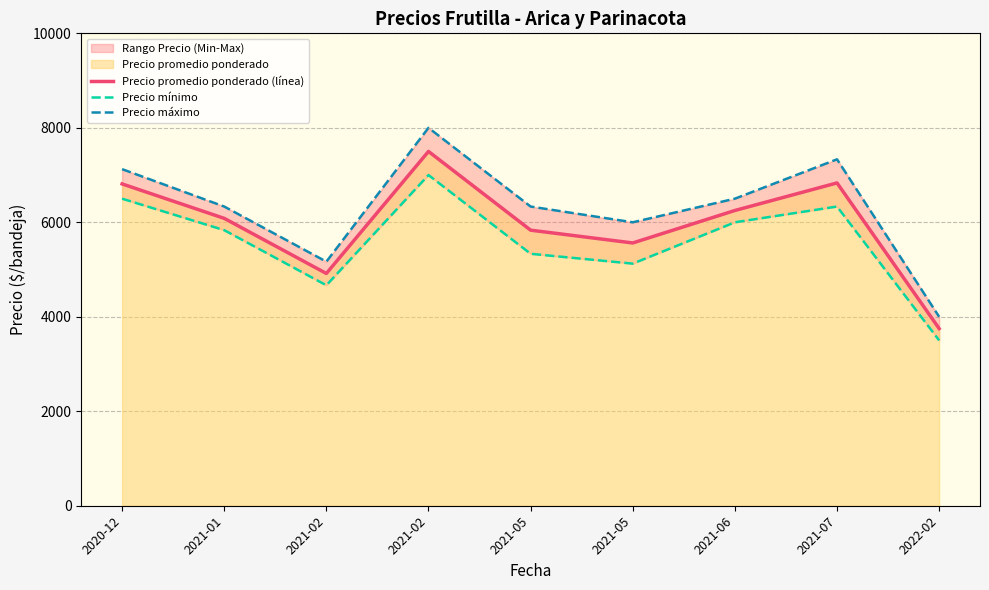

What is the difference between the maximum and minimum values in the Precio máximo series?

4000.0